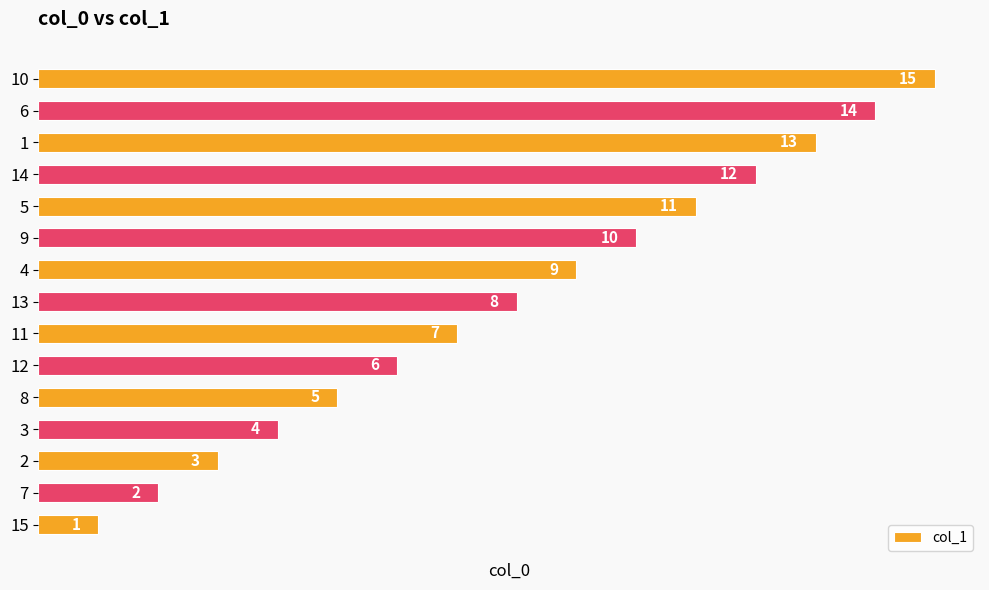

Is it true that the value at 3 is 6?

False